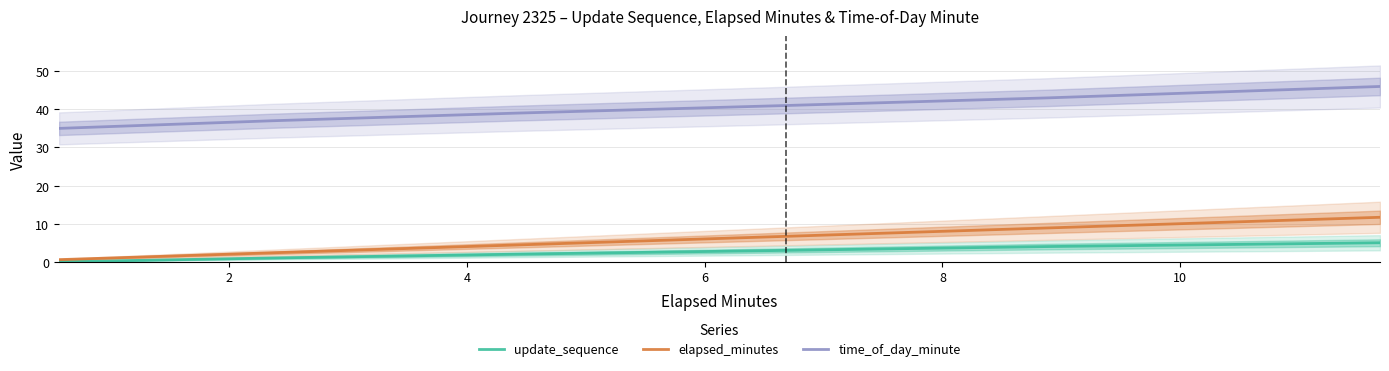

Which series has the largest total across all categories?

time_of_day_minute